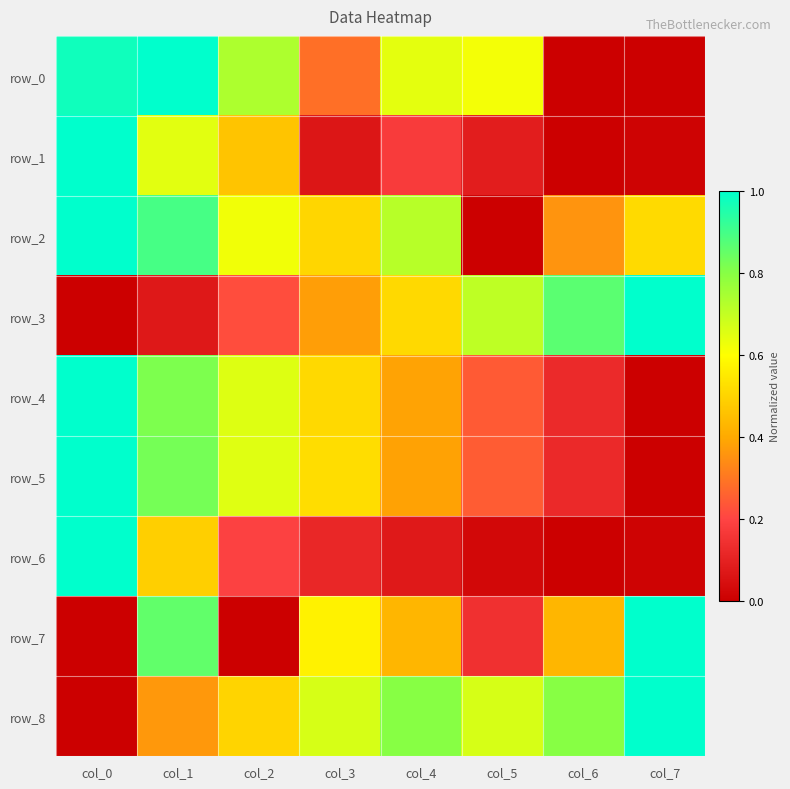

Between col_4 and col_5, which is larger?

col_4